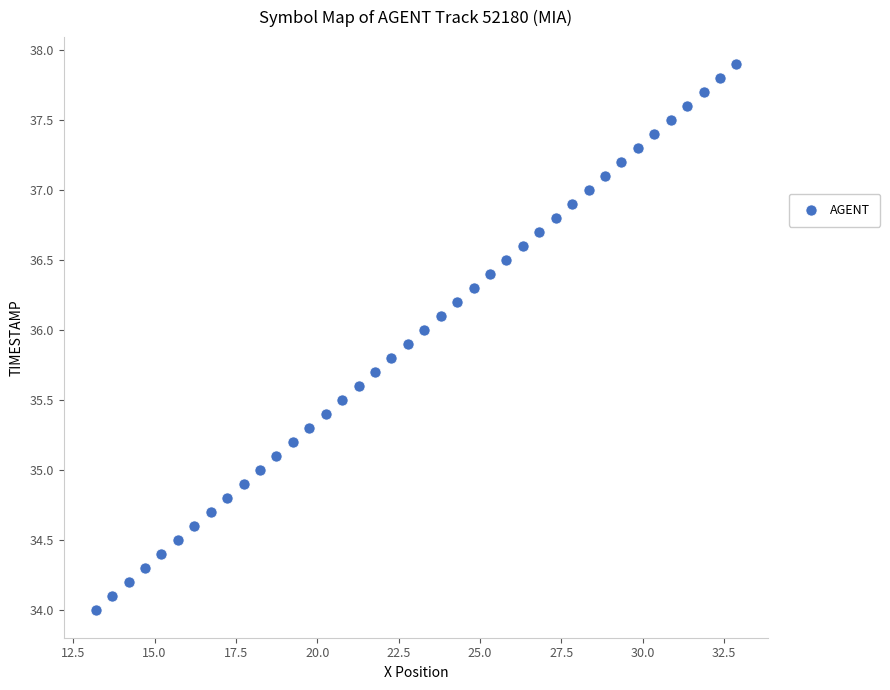

What is the range of Y values (max minus min)?

3.9